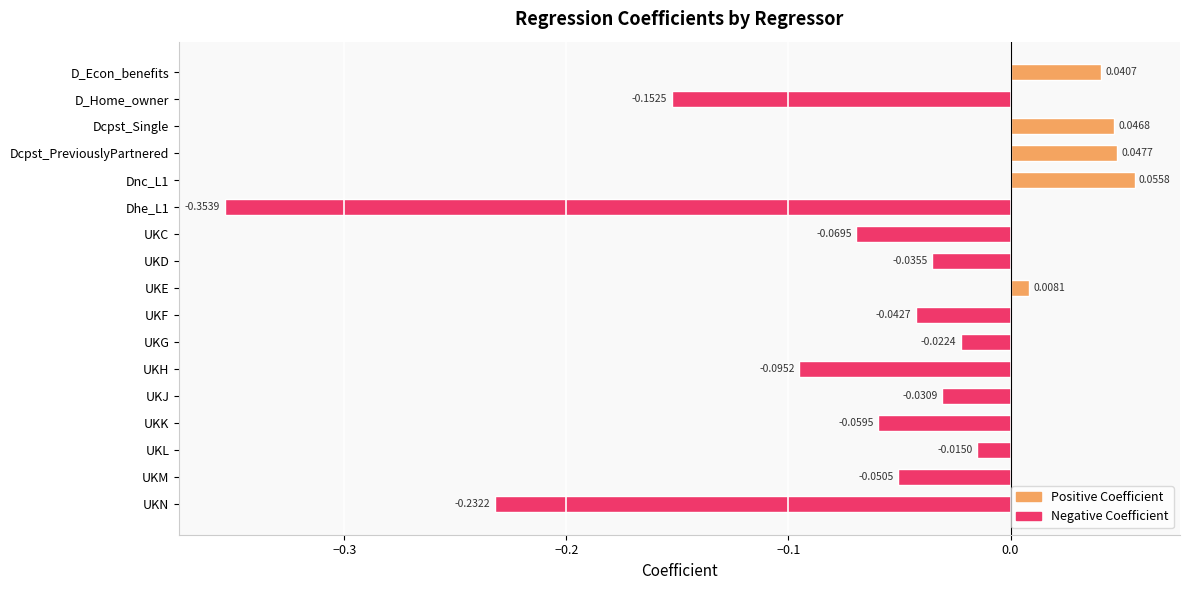

Between UKF and Dnc_L1, which is larger?

Dnc_L1